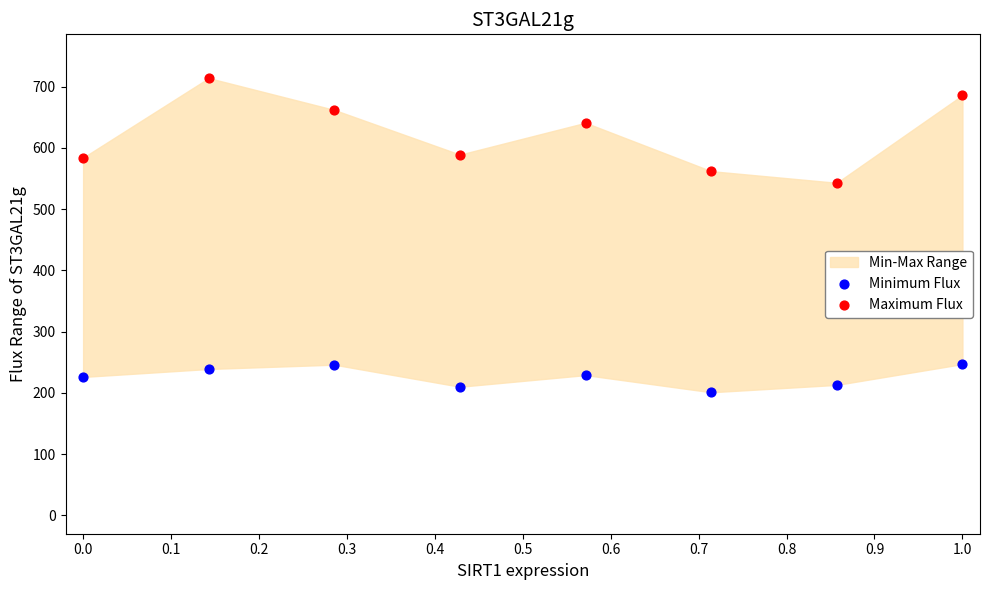

Which series reaches the minimum Y coordinate?

Minimum Flux